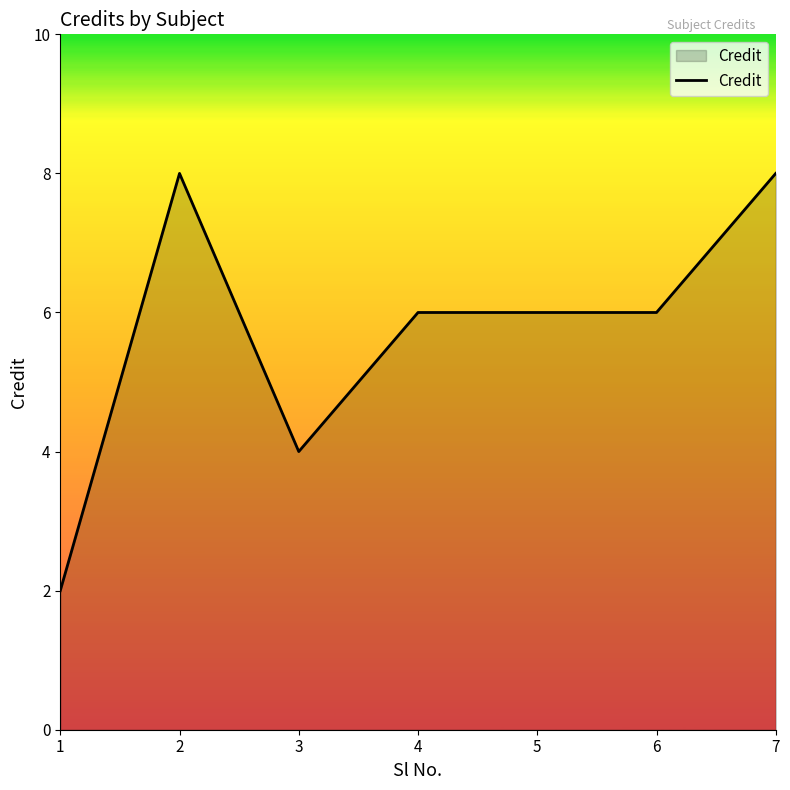

What is the ratio of the value at 4 to the value at 1?

3.0